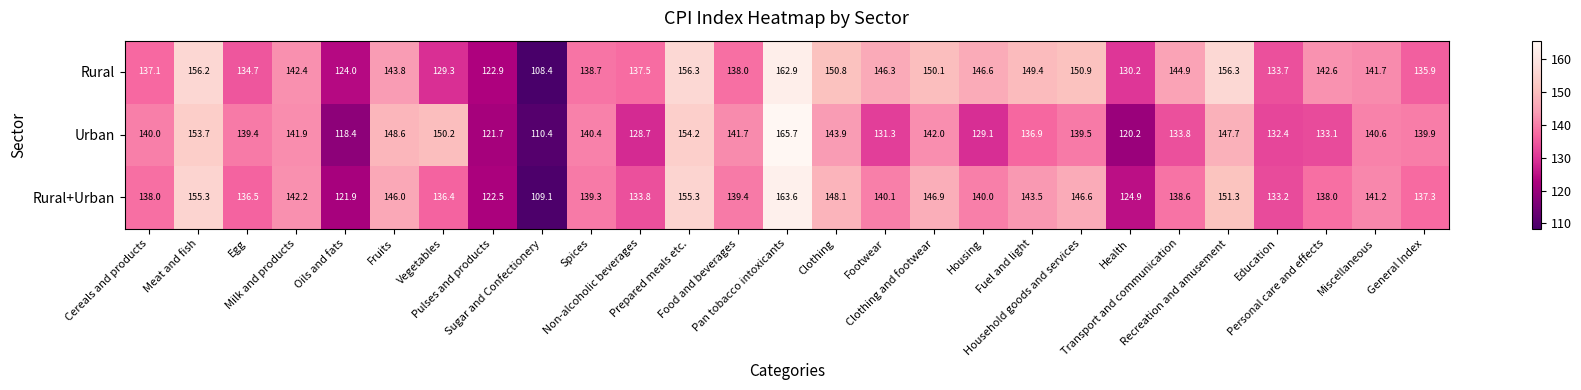

What is the sum of all Rural+Urban values?

3769.0